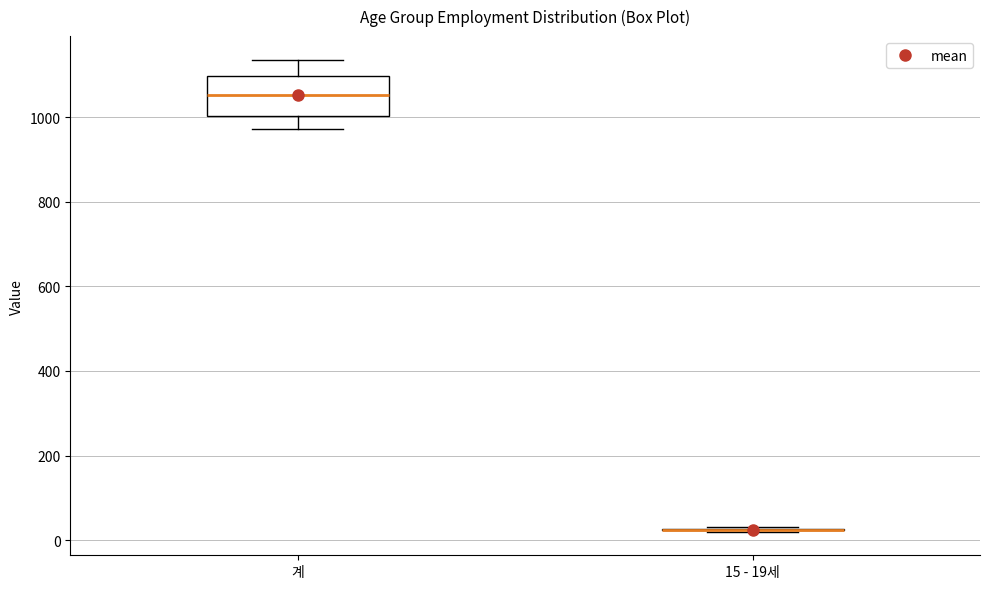

Reading left to right, transcribe this box plot: for each box, give where its median line is, the range the box spans, and where its two whiskers end, as read against the y-axis. The values are not printed on the chart, so give them approximately, as read against the axis.

계: median 1060, box 1000 to 1100, whiskers 980 to 1140
15 - 19세: box collapsed to a line at 20, whiskers 20 to 40